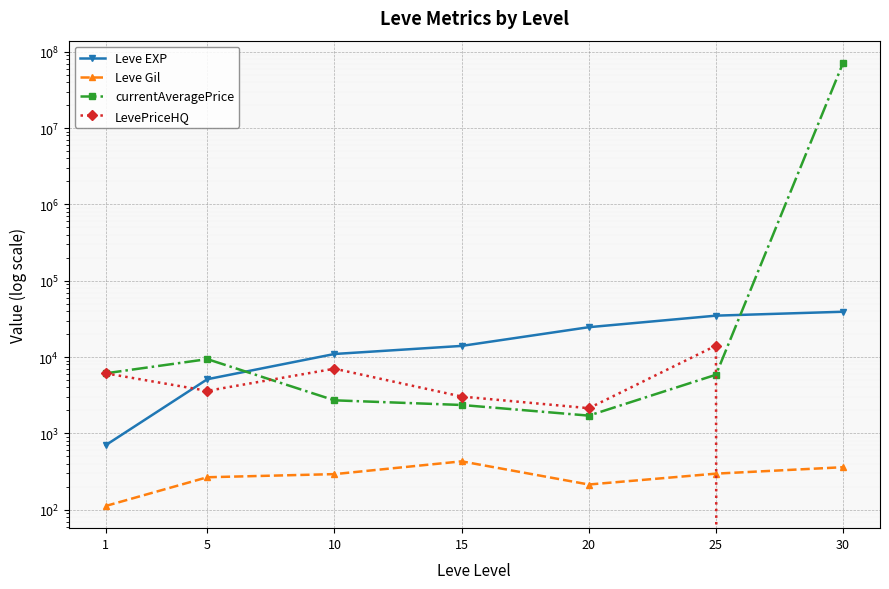

Which series has the largest range (max minus min)?

currentAveragePrice